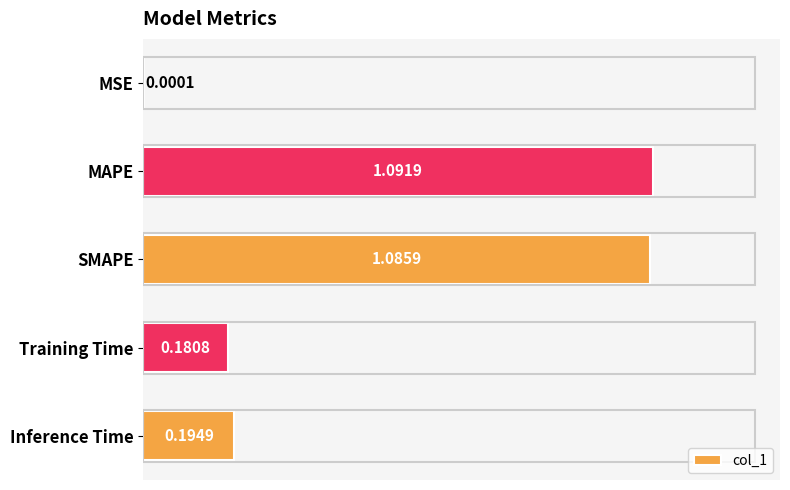

Which has a higher value, MAPE or SMAPE?

MAPE